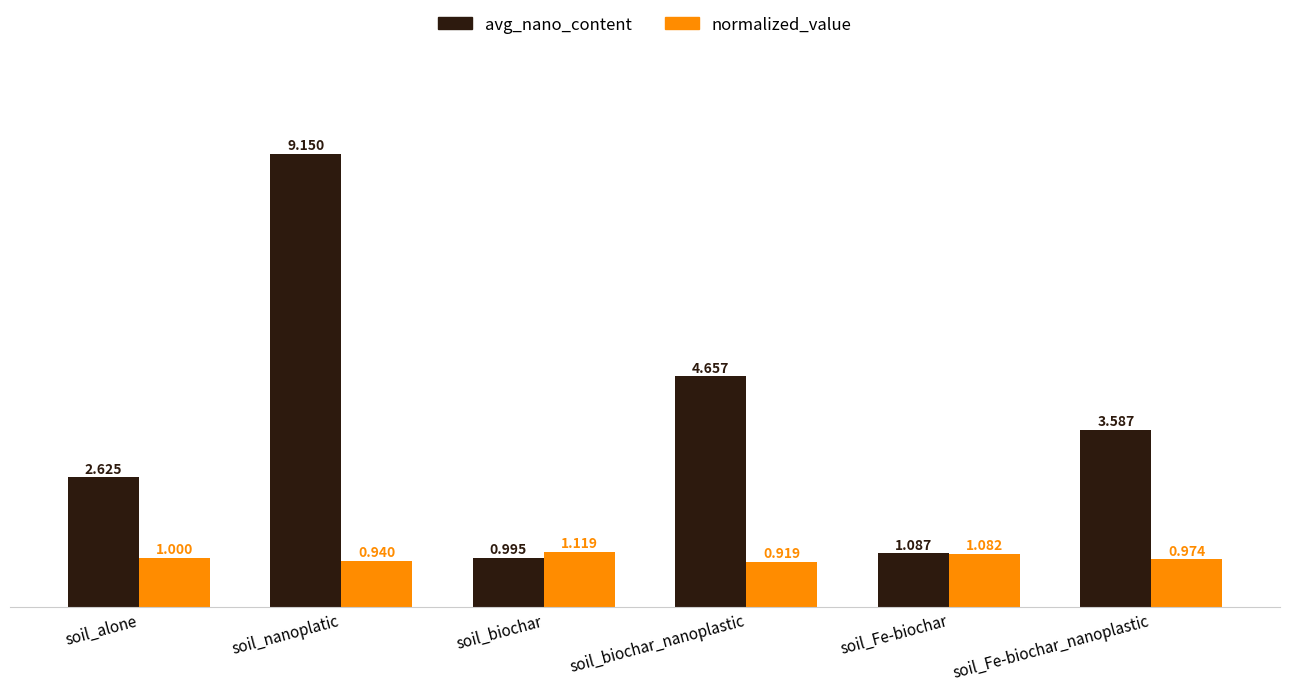

What is the spread (max minus min) of values at soil_biochar_nanoplastic?

3.7